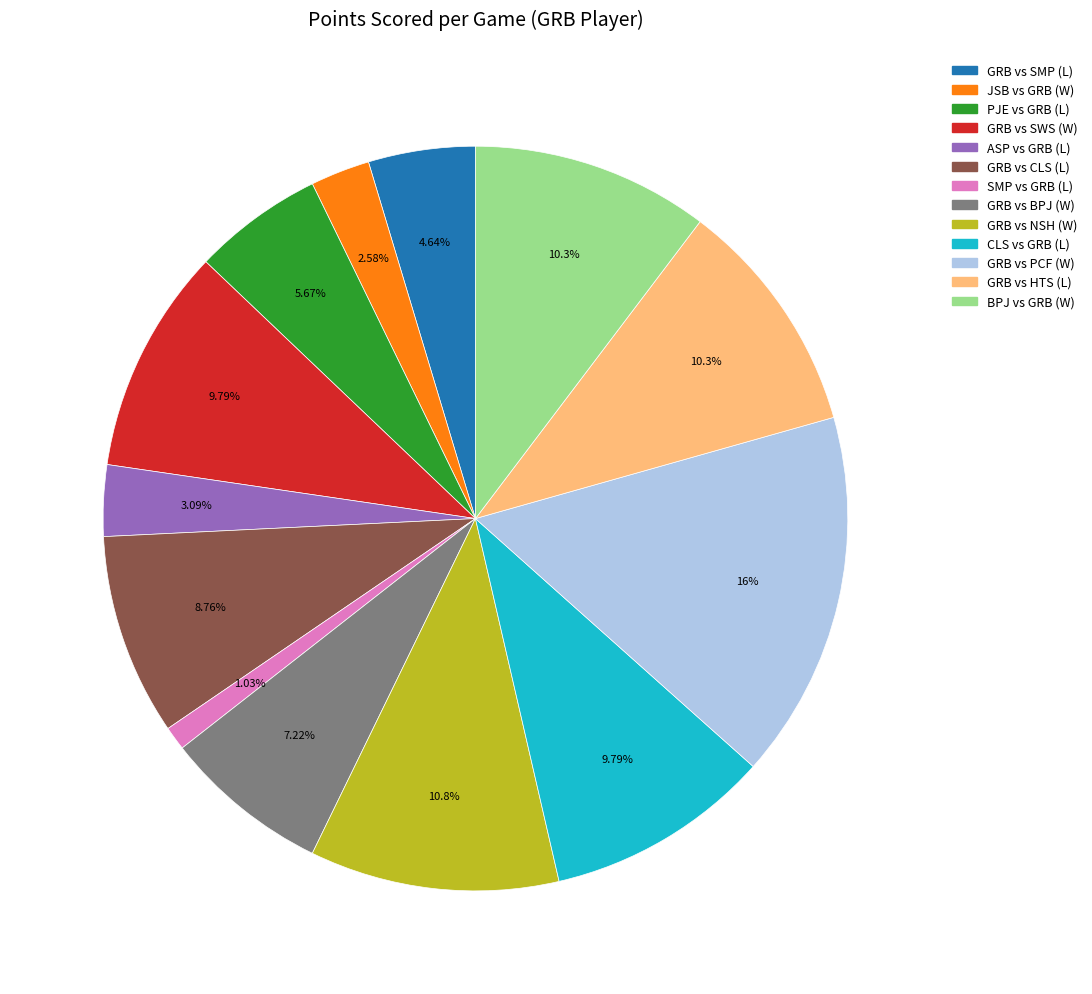

Does CLS vs GRB account for over 50% of the chart?

No